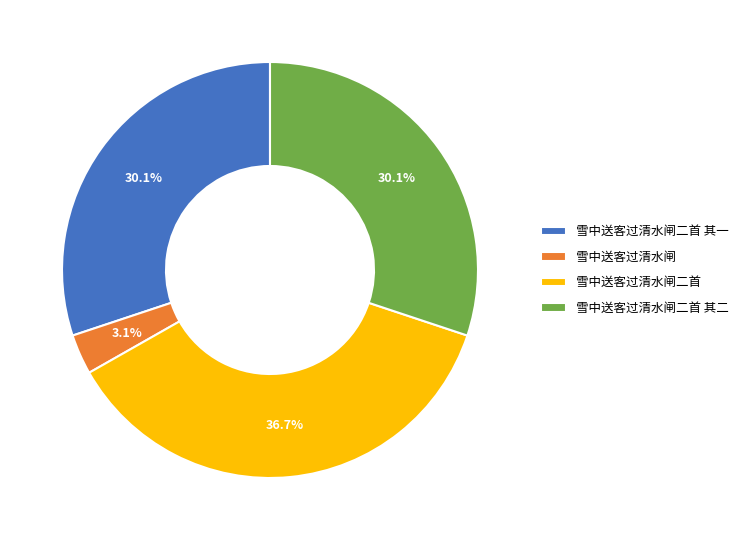

Is 雪中送客过清水闸二首 the majority of the pie?

No